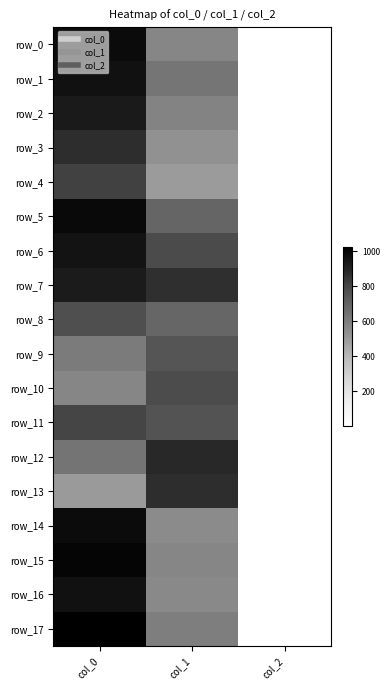

Reading left to right, what are all the values shown in this chart?

row_0: col_0=980.0	col_1=570.4	col_2=2.0
row_1: col_0=960.0	col_1=631.1	col_2=2.0
row_2: col_0=930.0	col_1=577.1	col_2=2.0
row_3: col_0=870.0	col_1=529.9	col_2=2.0
row_4: col_0=813.3	col_1=492.8	col_2=2.0
row_5: col_0=990.0	col_1=691.9	col_2=2.0
row_6: col_0=953.3	col_1=786.4	col_2=2.0
row_7: col_0=926.7	col_1=867.4	col_2=2.0
row_8: col_0=773.3	col_1=685.1	col_2=2.0
row_9: col_0=610.0	col_1=752.6	col_2=2.0
row_10: col_0=570.0	col_1=783.0	col_2=2.0
row_11: col_0=800.0	col_1=762.8	col_2=2.0
row_12: col_0=633.3	col_1=884.2	col_2=2.0
row_13: col_0=500.0	col_1=870.8	col_2=2.0
row_14: col_0=980.0	col_1=550.1	col_2=2.0
row_15: col_0=1003.3	col_1=570.4	col_2=2.0
row_16: col_0=960.0	col_1=556.9	col_2=2.0
row_17: col_0=1023.3	col_1=597.4	col_2=2.0